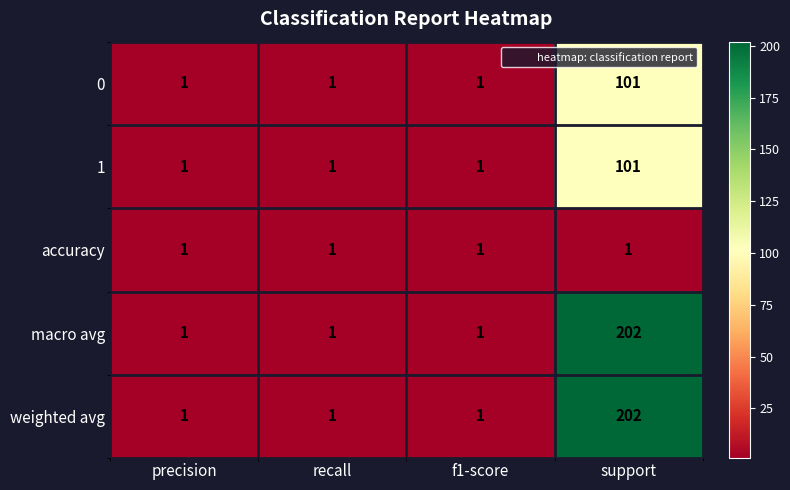

What is the highest value of the weighted avg series?

202